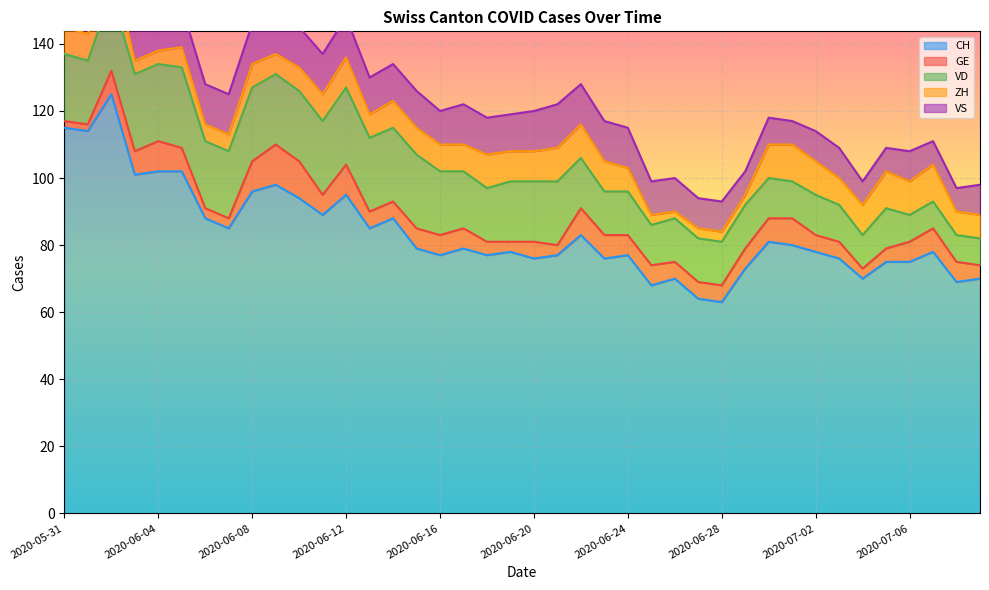

Reading left to right, extract all data points from this chart.

CH: 115	114	125	101	102	102	88	85	96	98	94	89	95	85	88	79	77	79	77	78	76	77	83	76	77	68	70	64	63	73	81	80	78	76	70	75	75	78	69	70
GE: 2	2	7	7	9	7	3	3	9	12	11	6	9	5	5	6	6	6	4	3	5	3	8	7	6	6	5	5	5	6	7	8	5	5	3	4	6	7	6	4
VD: 20	19	23	23	23	24	20	20	22	21	21	22	23	22	22	22	19	17	16	18	18	19	15	13	13	12	13	13	13	13	12	11	12	11	10	12	8	8	8	8
ZH: 8	8	10	4	4	6	5	5	7	6	7	8	9	7	8	8	8	8	10	9	9	10	10	9	7	3	2	3	3	3	10	11	10	8	9	11	10	11	7	7
VS: 10	12	12	11	12	12	12	12	12	12	12	12	12	11	11	11	10	12	11	11	12	13	12	12	12	10	10	9	9	7	8	7	9	9	7	7	9	7	7	9